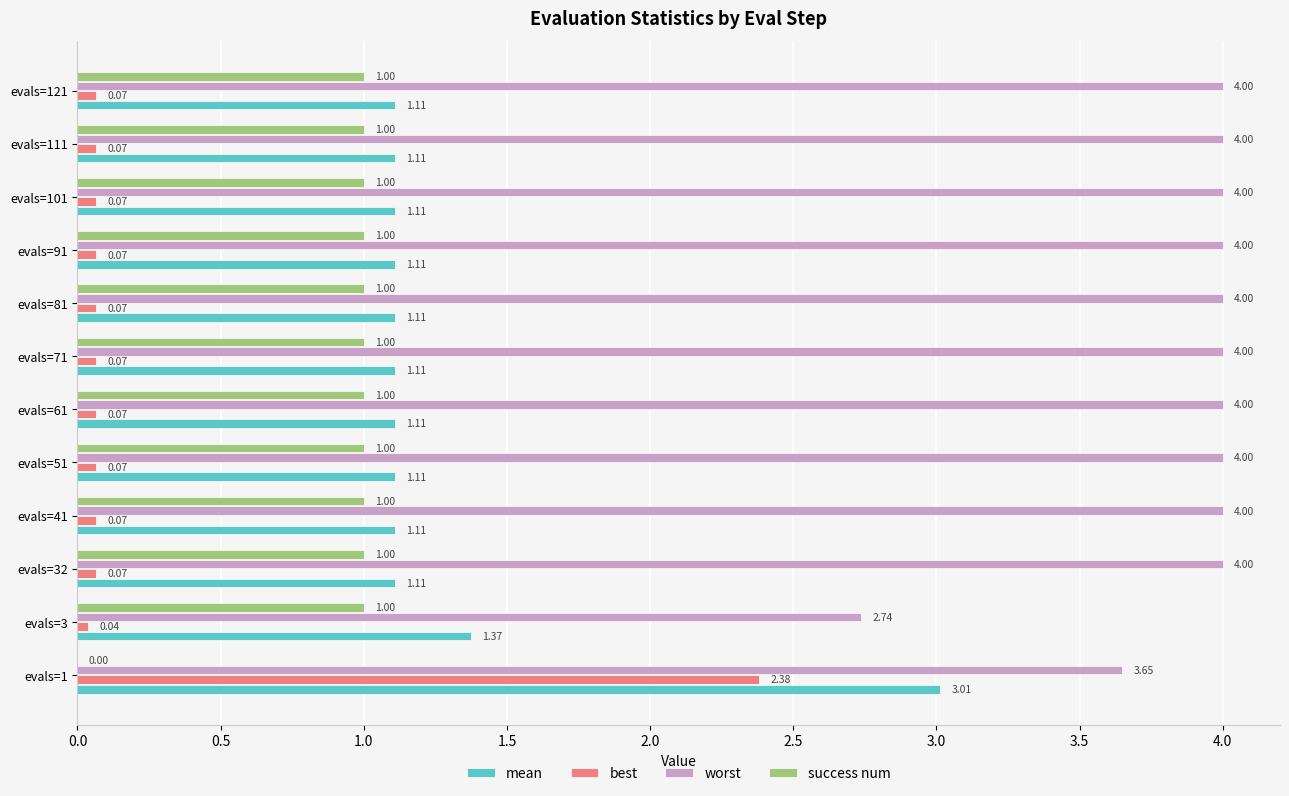

What is the total value across all series at evals=61?

6.2